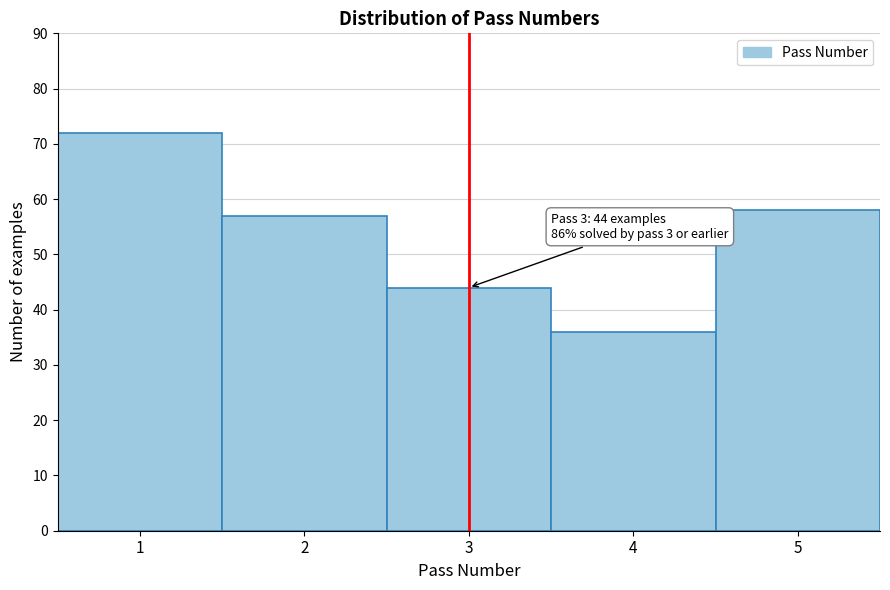

Which range on the x-axis has the tallest bar?

0.5 to 1.5